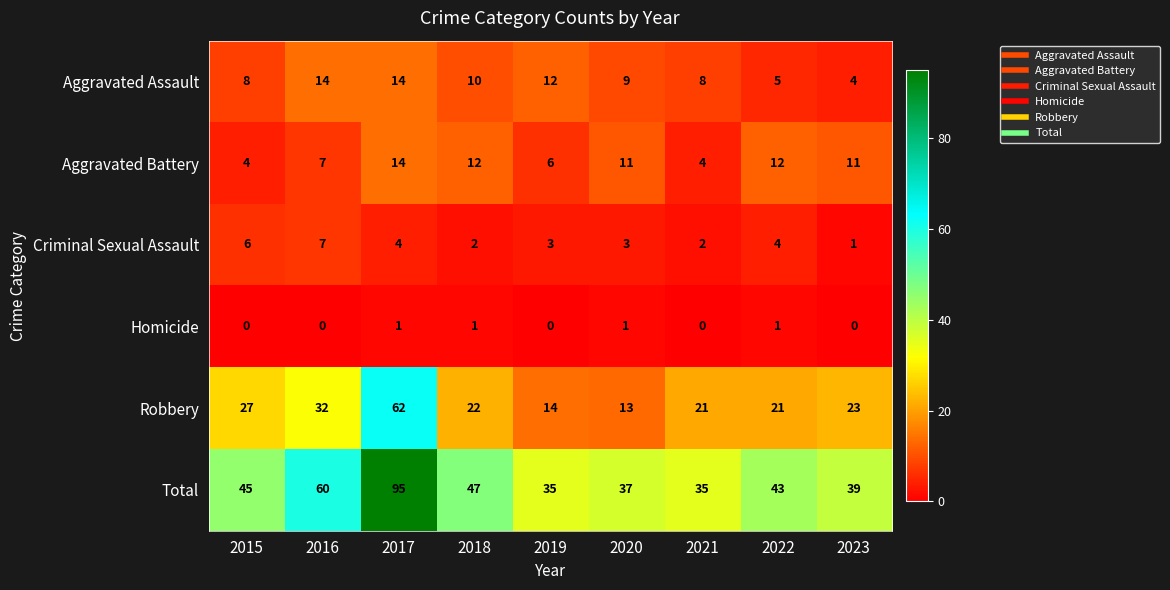

True or false: Robbery has a value of 13 at 2020.

True